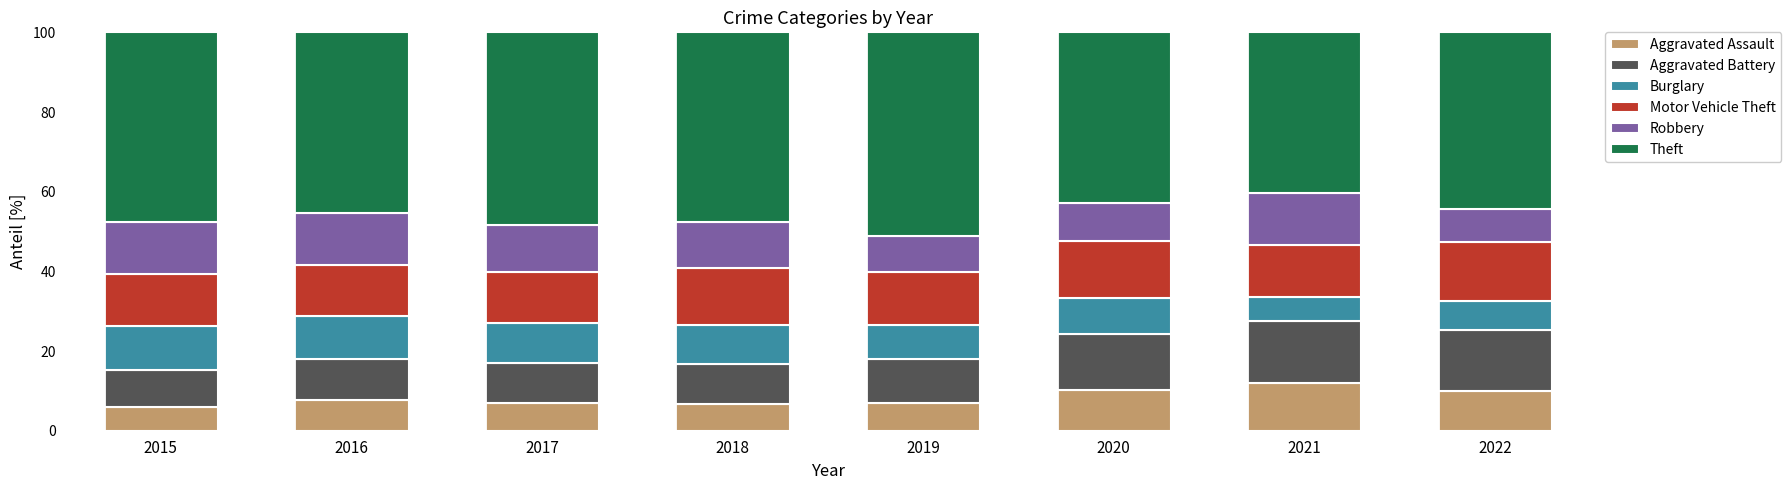

What is the total value across all series at 2018?

100.0